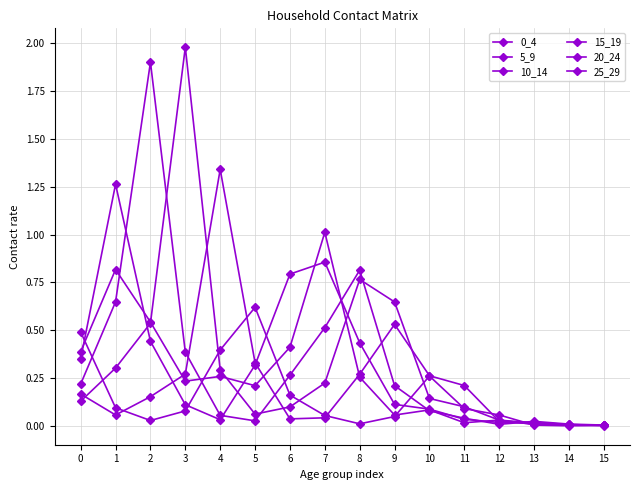

How many series are shown in this chart?

6